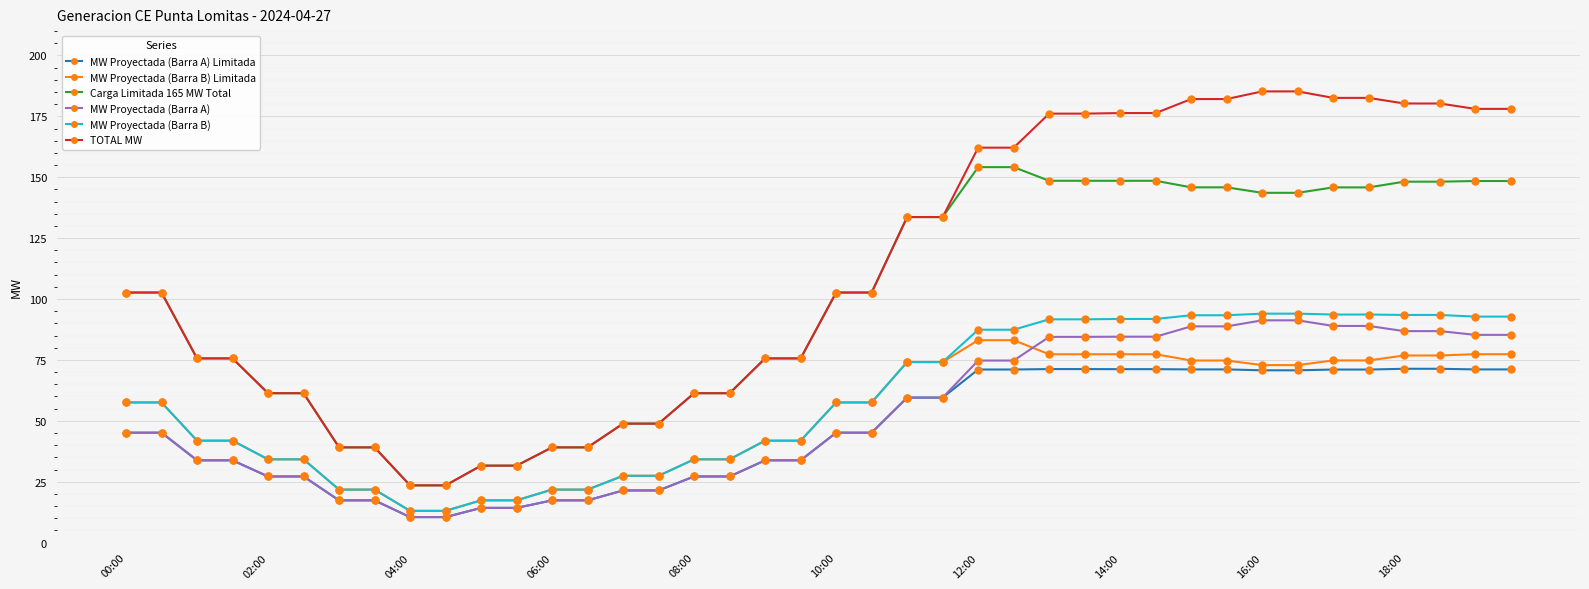

True or false: MW Proyectada (Barra B) and Carga Limitada 165 MW Total intersect in this chart.

False